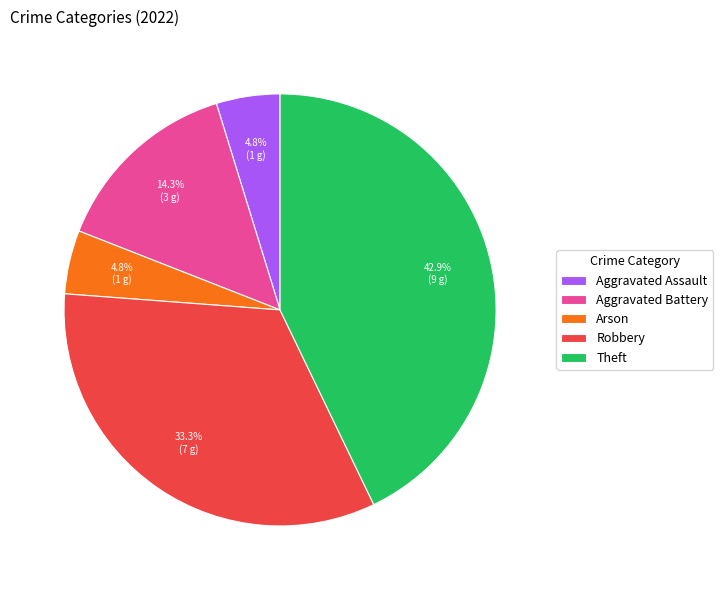

Is Aggravated Assault the majority of the pie?

No